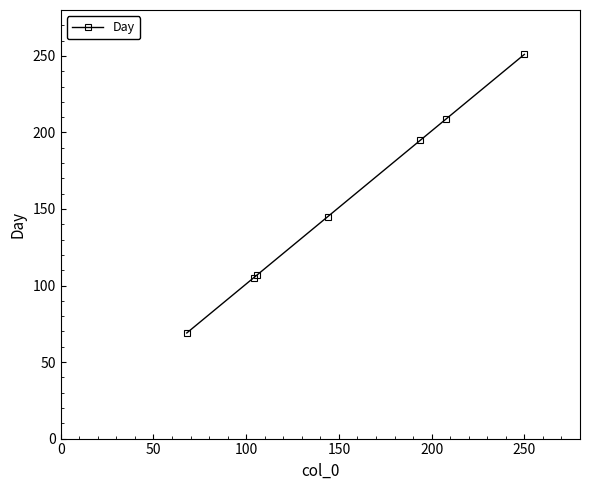

What is the difference between the maximum and minimum values?

182